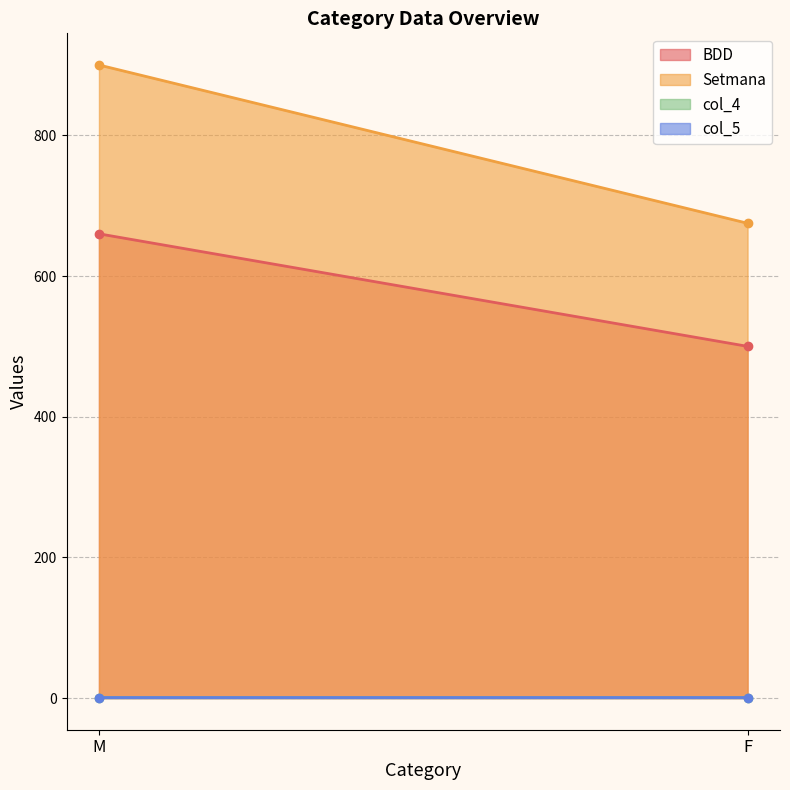

What is the label of the 1st point from the left?

M